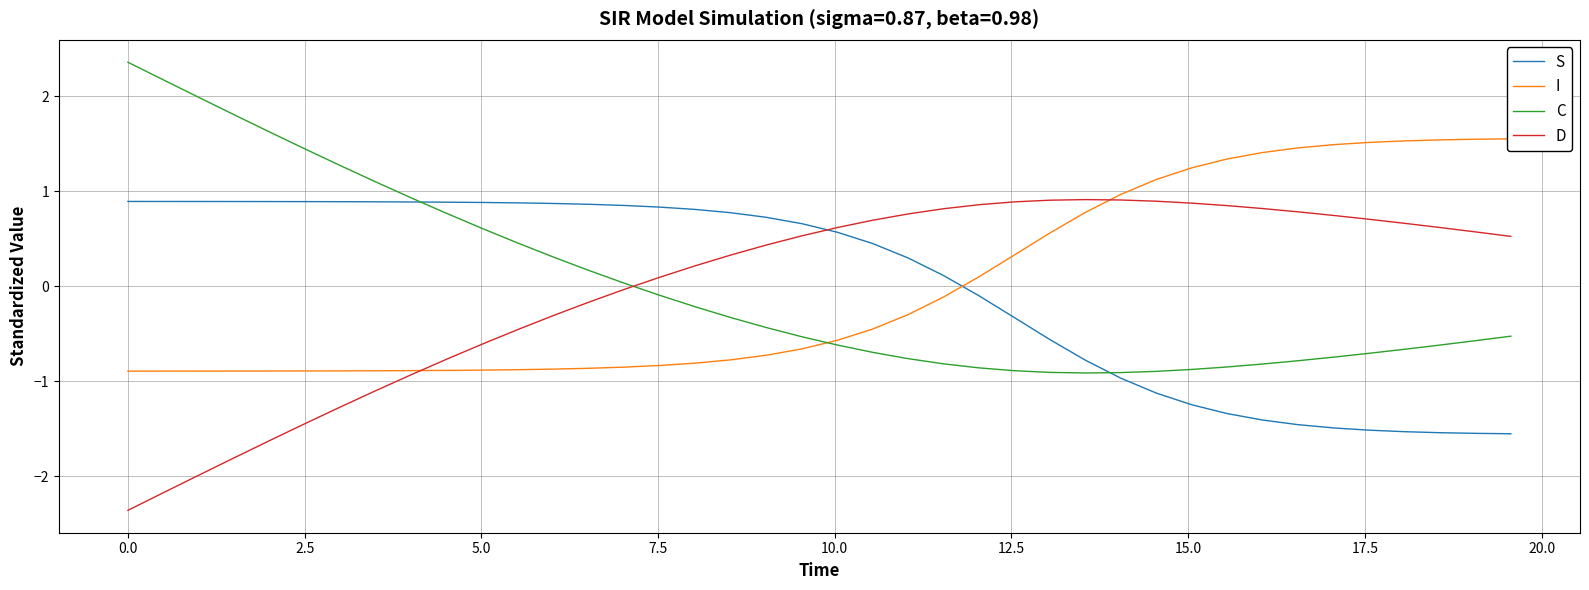

Which series has the largest range (max minus min)?

C